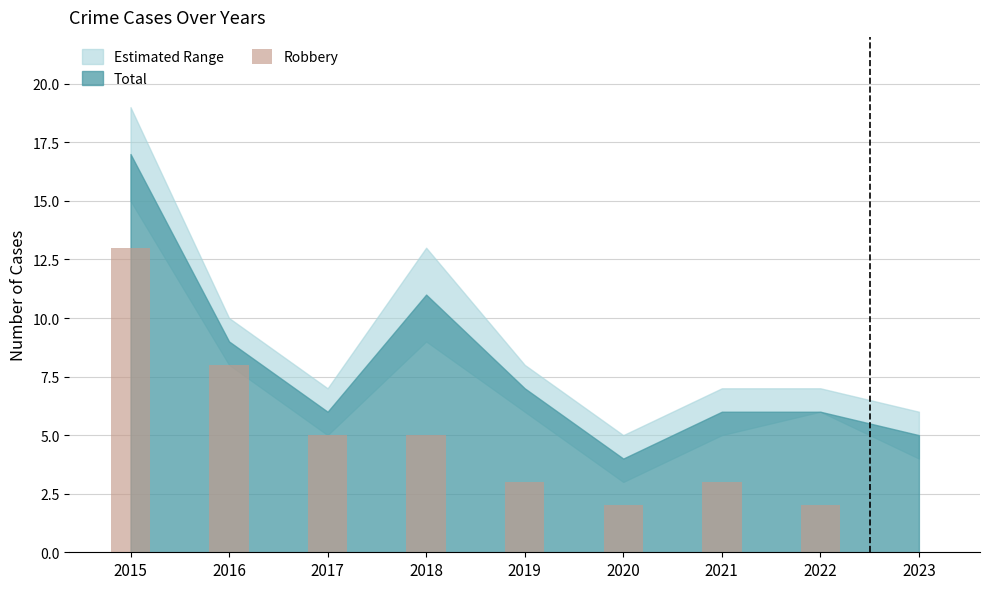

At which category does the chart reach its peak across all series?

2015